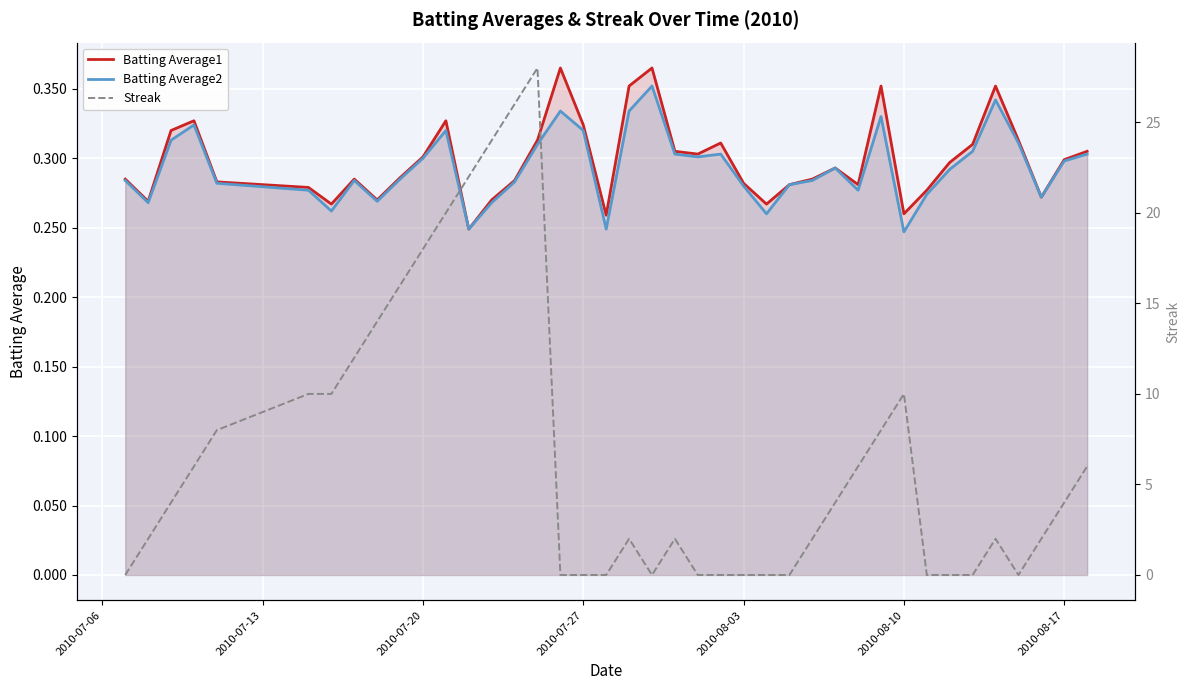

True or false: Batting Average2 has a value of 0.3 at 2010-07-20.

True